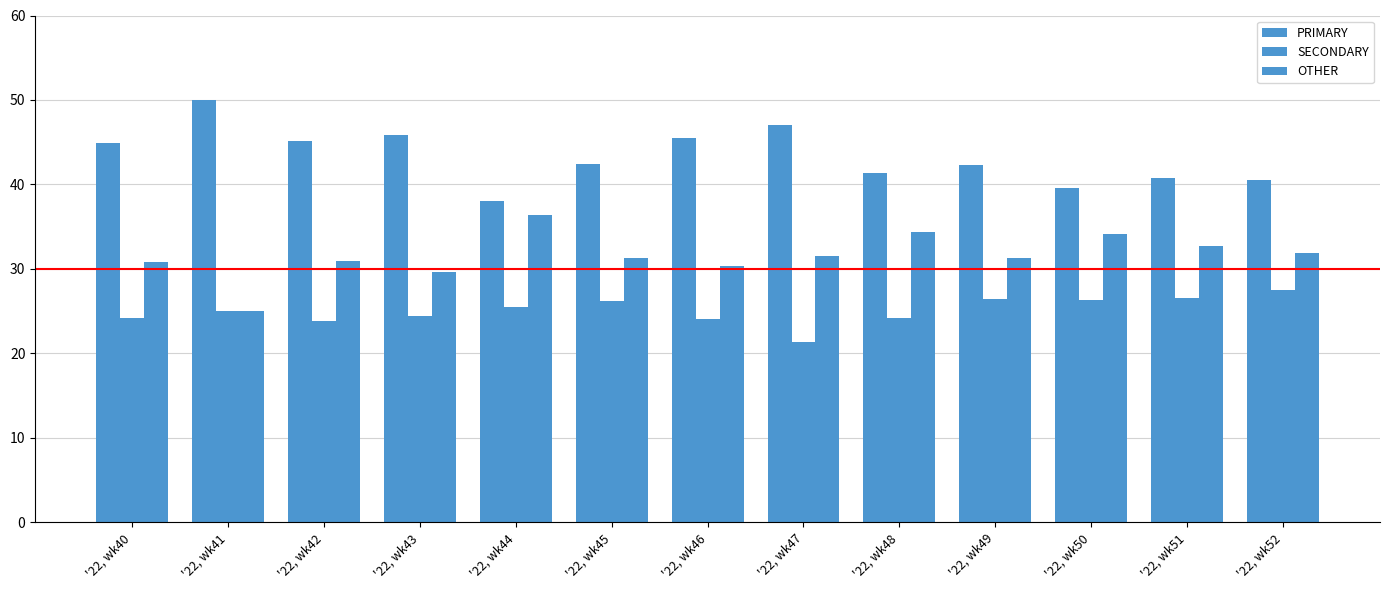

What is the highest value of the SECONDARY series?

27.5